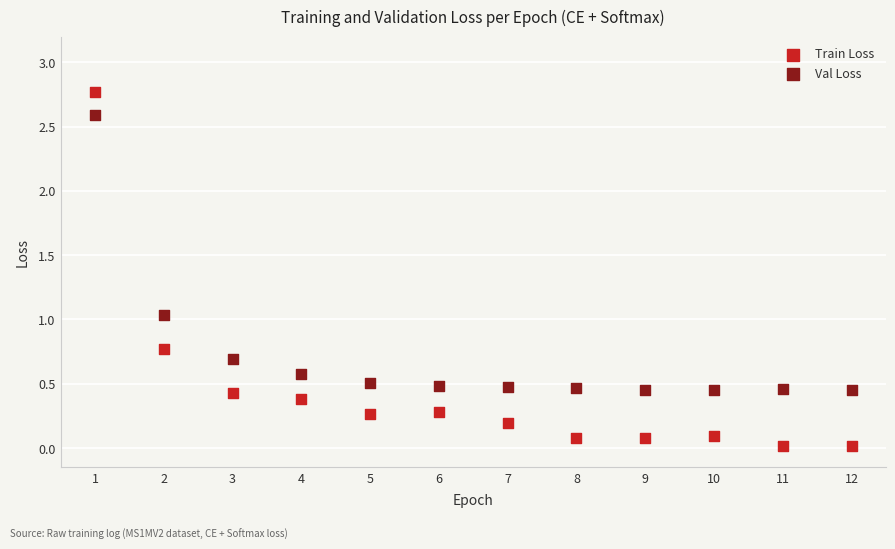

Which series has the widest spread of Y values?

Train Loss